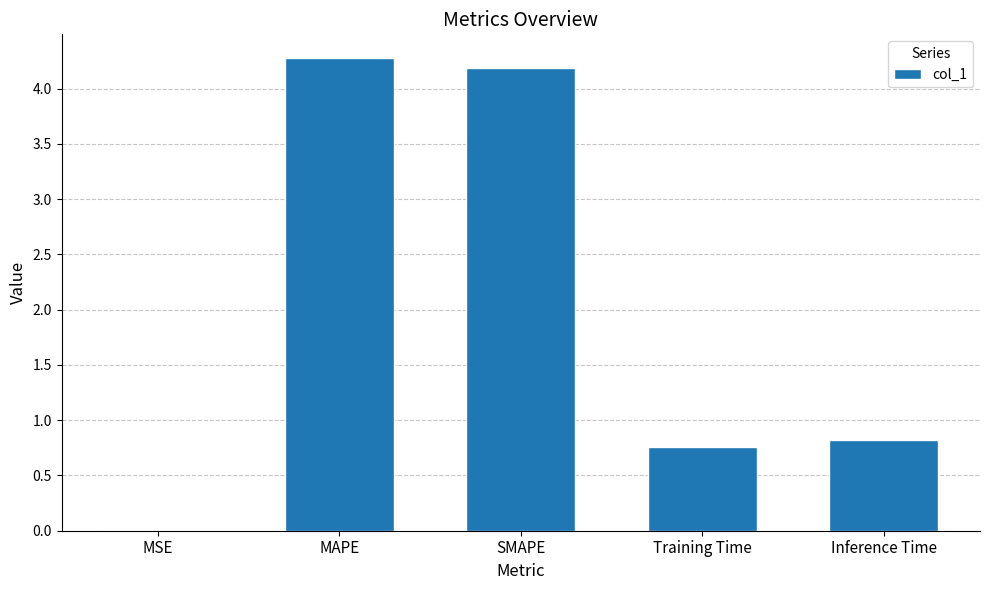

True or false: the data shows 4.3 at MAPE.

True